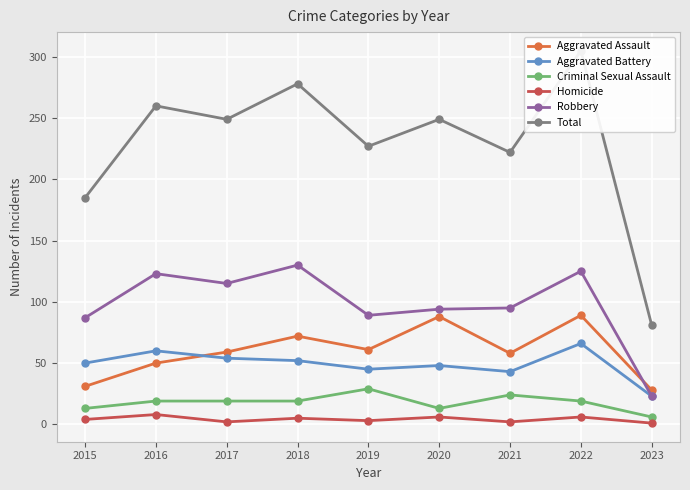

How many lines are shown in the chart?

6